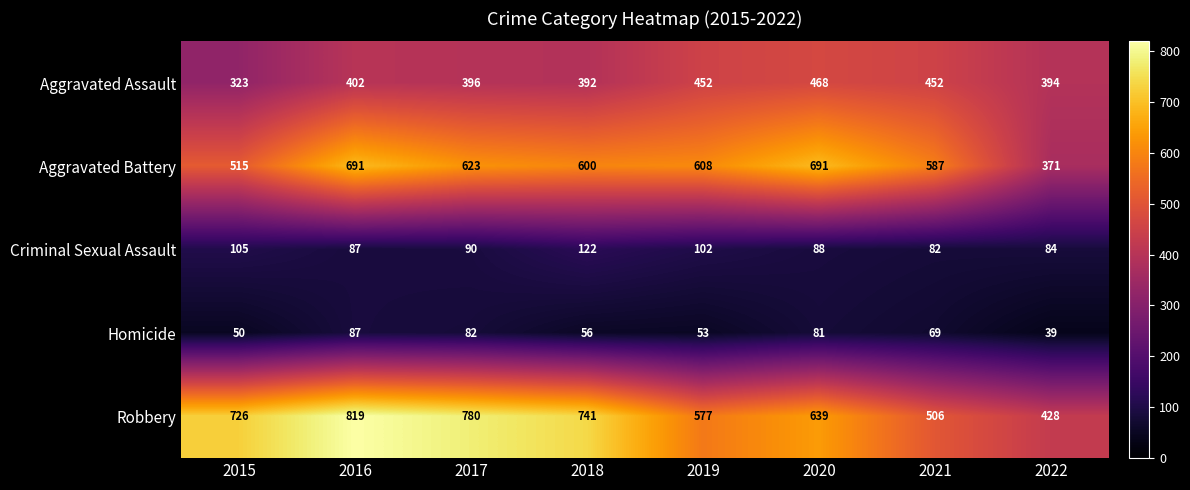

Read the Aggravated Battery value at 2019, to the nearest 50.

600